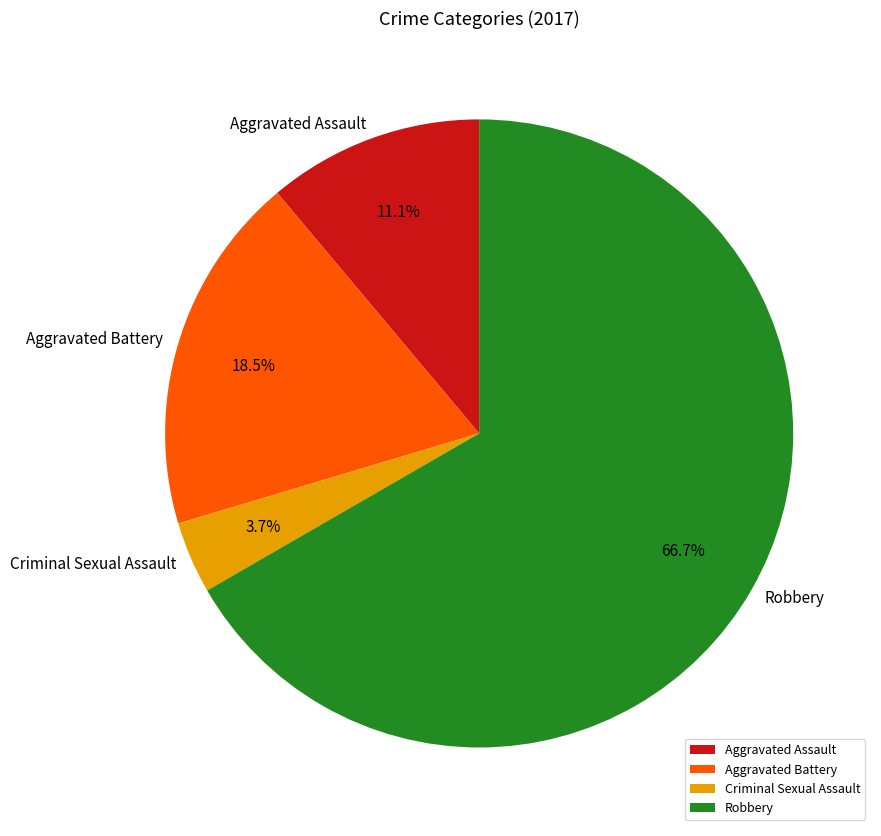

How many slices are in this pie chart?

4